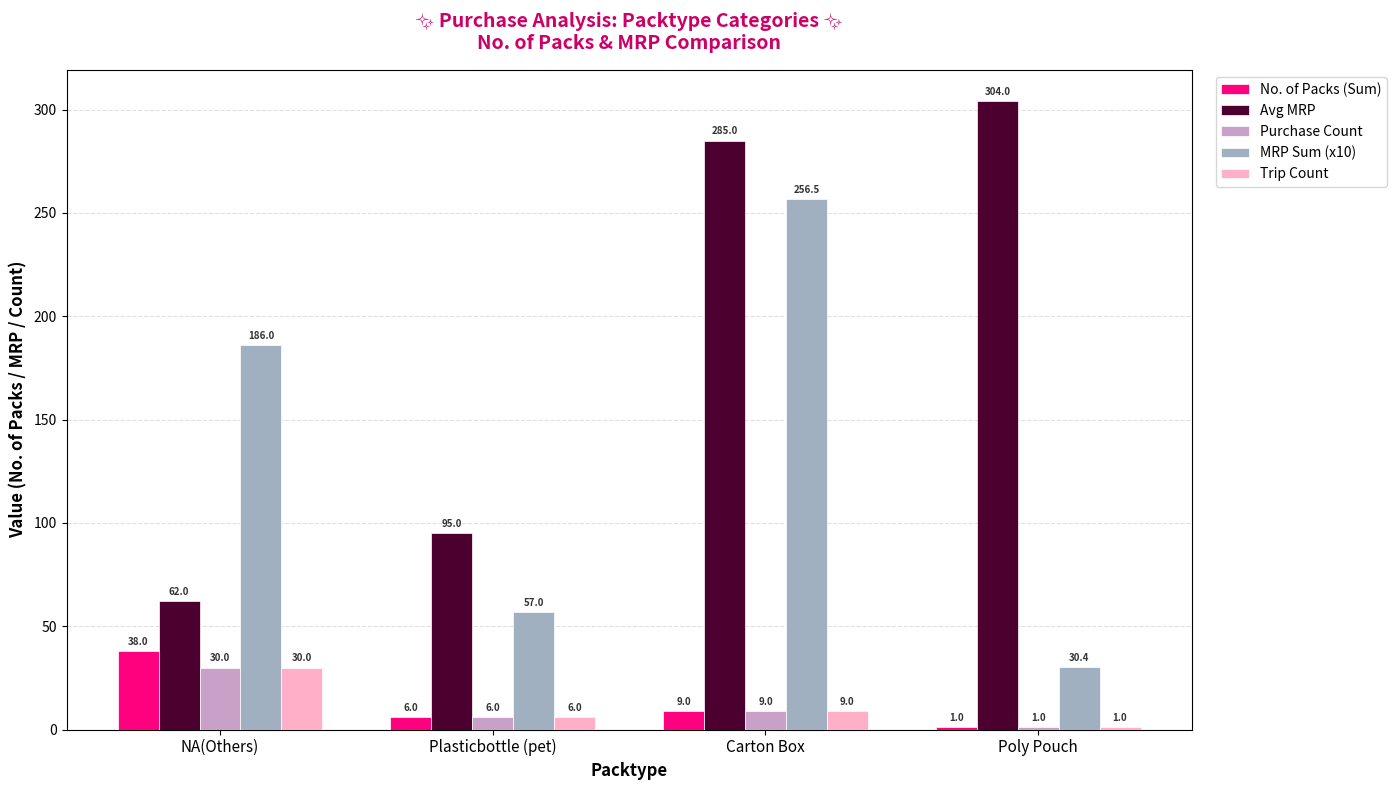

Which series has the widest spread of values?

Avg MRP